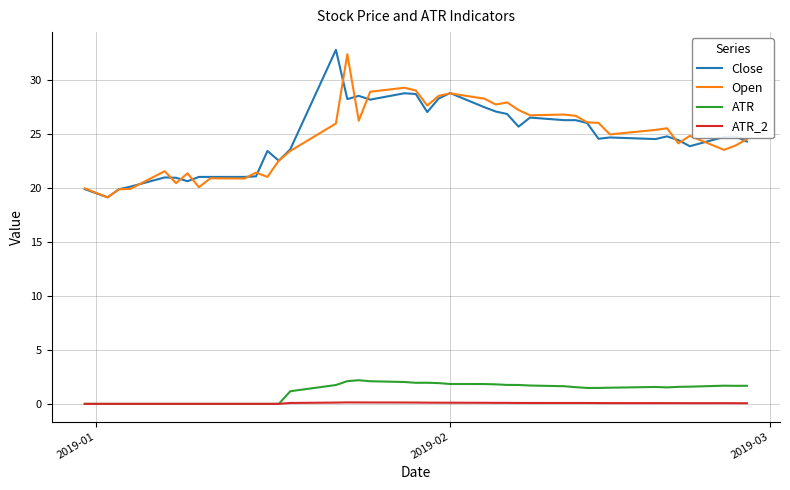

Which series has the largest range (max minus min)?

Close